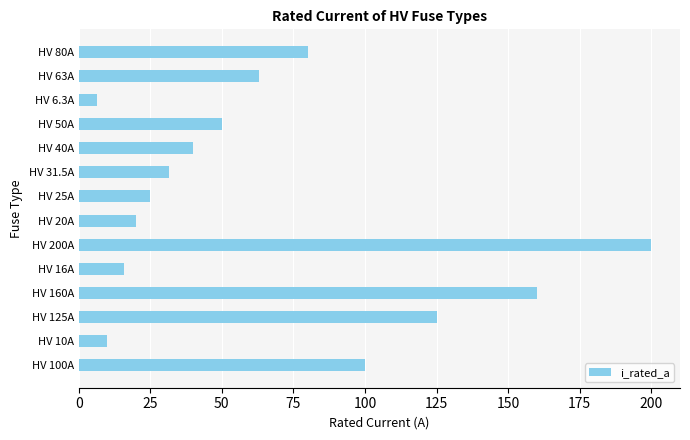

Is it true that the value at HV 6.3A is 6.3?

True